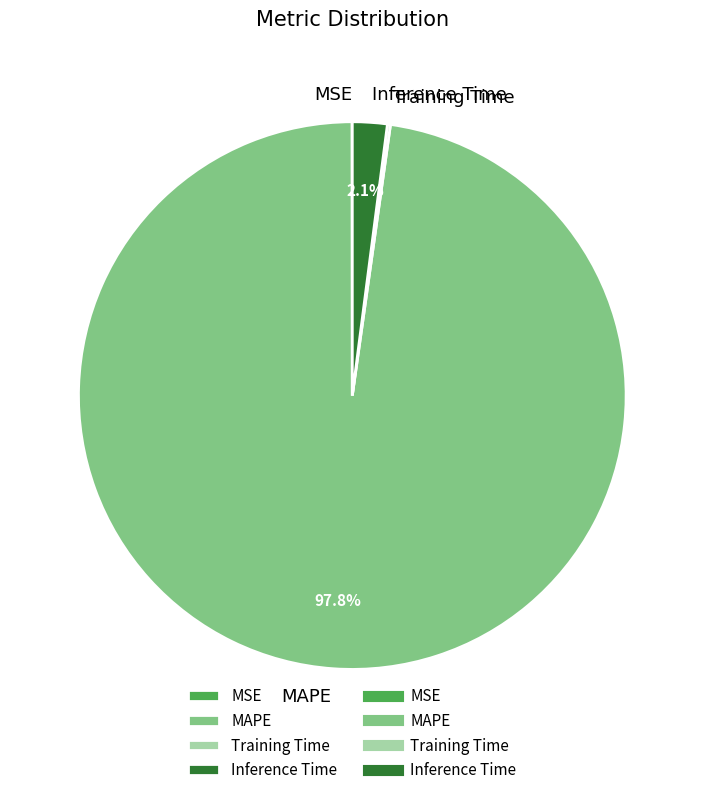

Which category has the biggest portion of the pie?

MAPE